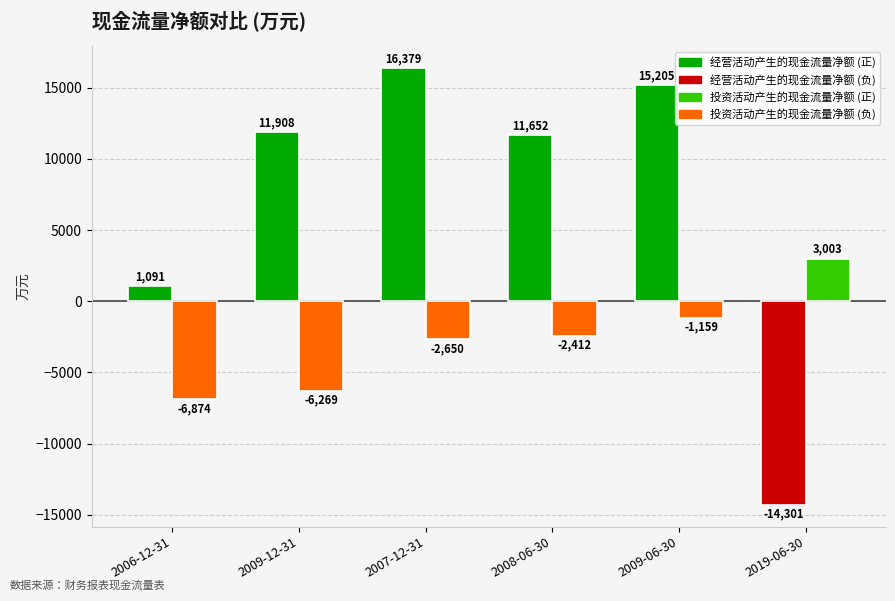

What is the spread (max minus min) of values at 2009-06-30?

16364